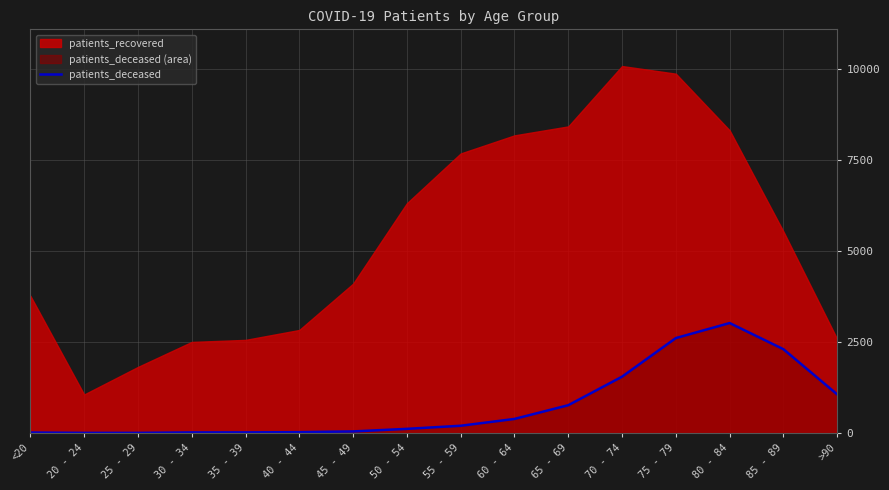

What is the sum of the values at 85 - 89 and 35 - 39?

2315